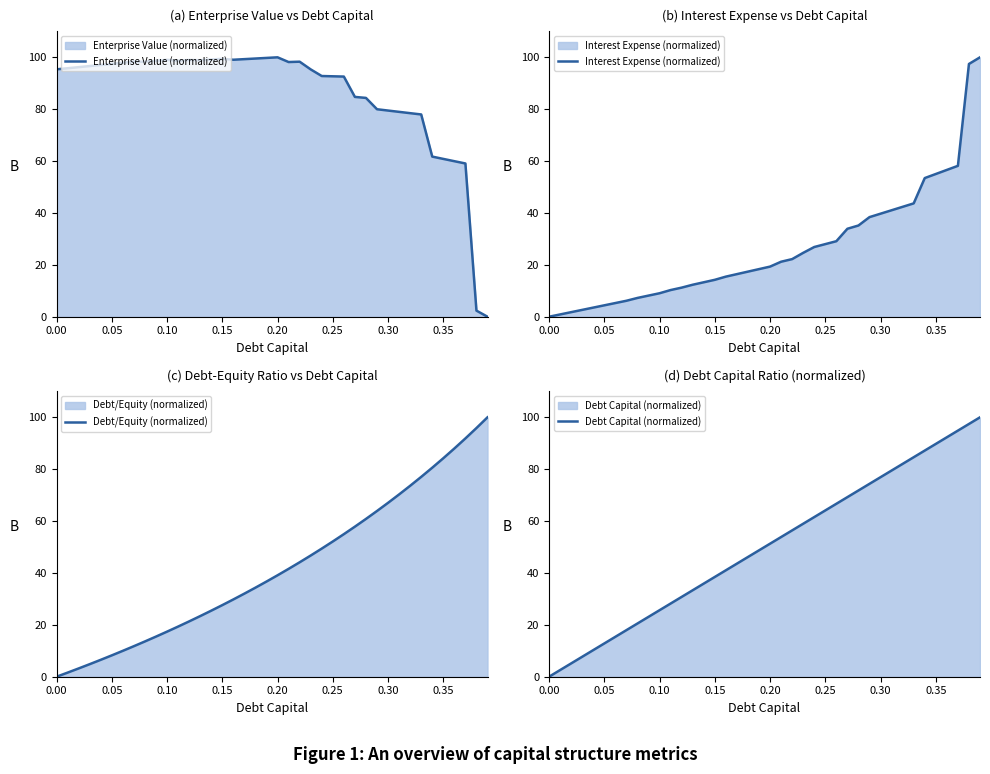

How many values in the Debt/Equity (normalized) series are below 39?

20